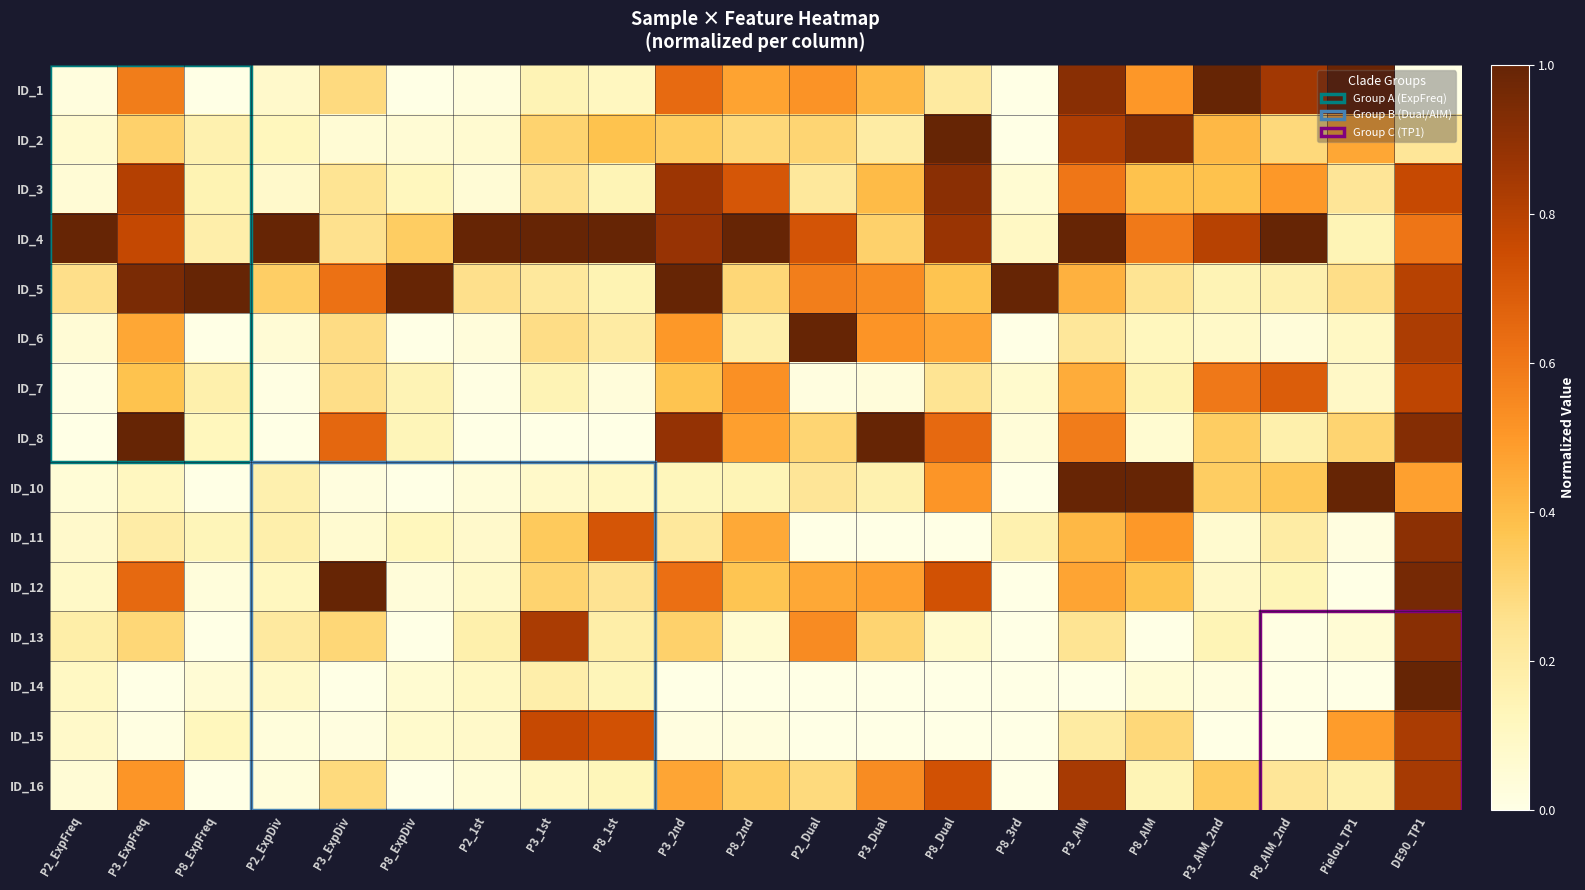

At P8_ExpFreq, list the series in order from largest to smallest.

ID_5, ID_4, ID_7, ID_2, ID_3, ID_11, ID_8, ID_15, ID_14, ID_12, ID_1, ID_6, ID_10, ID_13, ID_16